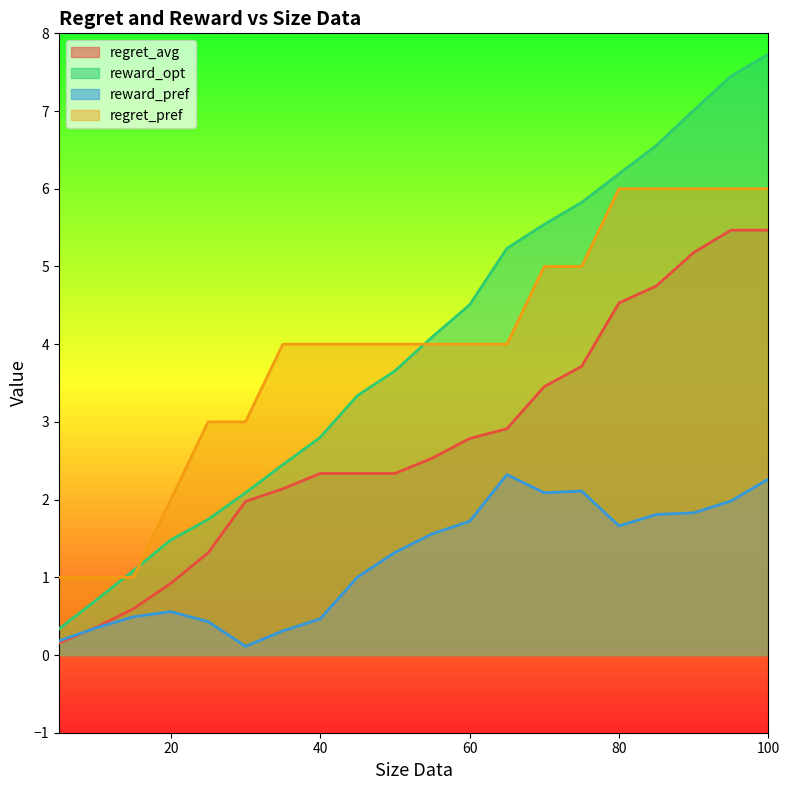

True or false: regret_pref and regret_avg cross at least once.

False